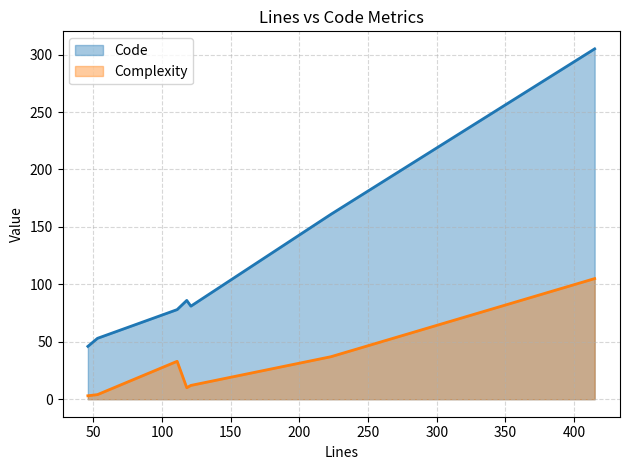

At which label is Complexity closest to 54?

223